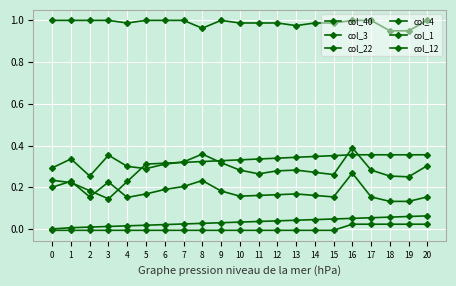

Which series has the widest spread of values?

col_12